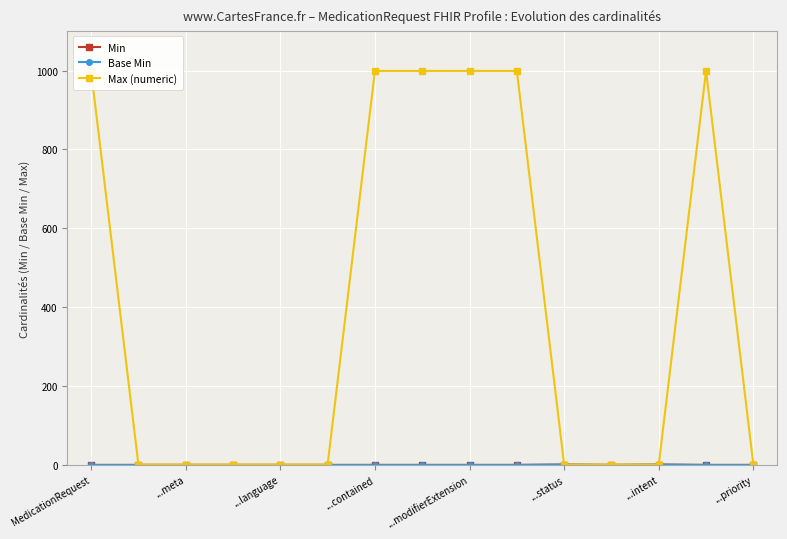

Reading left to right, transcribe all the data shown in this chart.

Min: 0	0	0	0	0	0	0	0	0	0	1	0	1	0	0
Base Min: 0	0	0	0	0	0	0	0	0	0	1	0	1	0	0
Max (numeric): 999	1	1	1	1	1	999	999	999	999	1	1	1	999	1